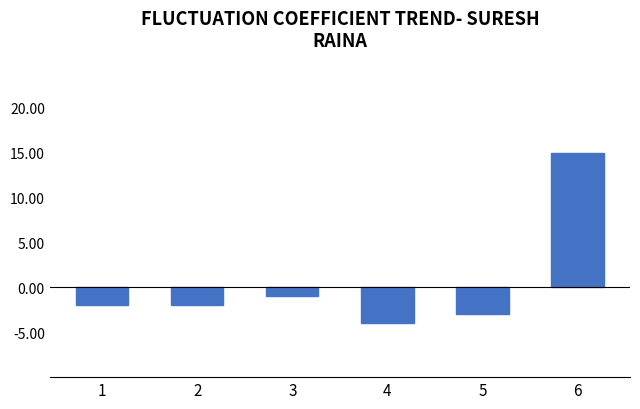

Does the chart contain any negative values?

Yes